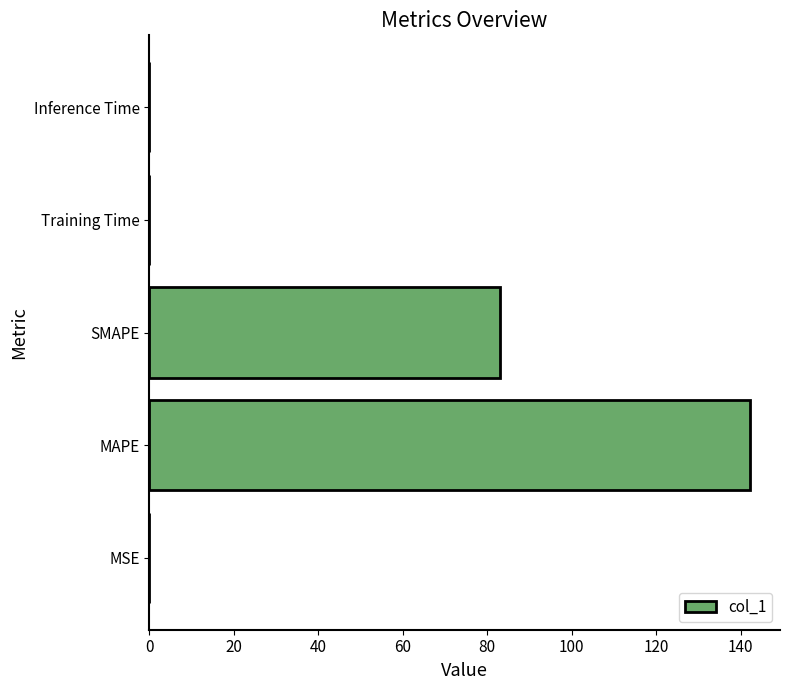

What is the sum of all values?

225.4